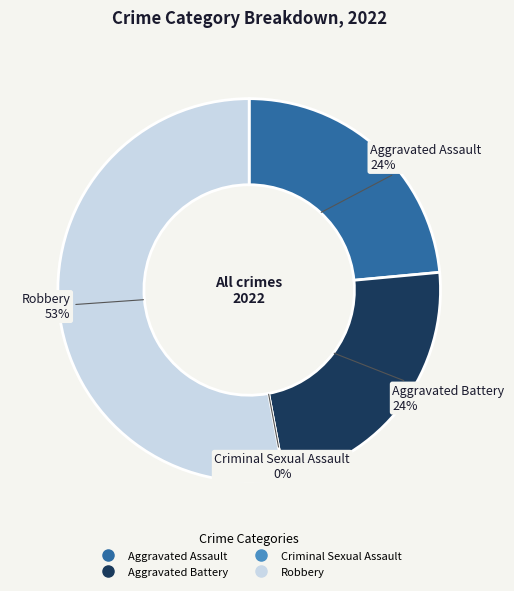

True or false: Aggravated Battery accounts for 24% of the total.

True